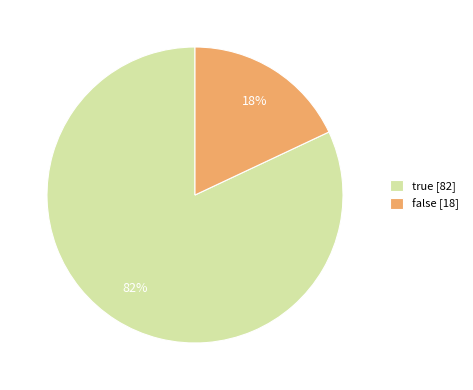

Count the number of slices in the pie.

2